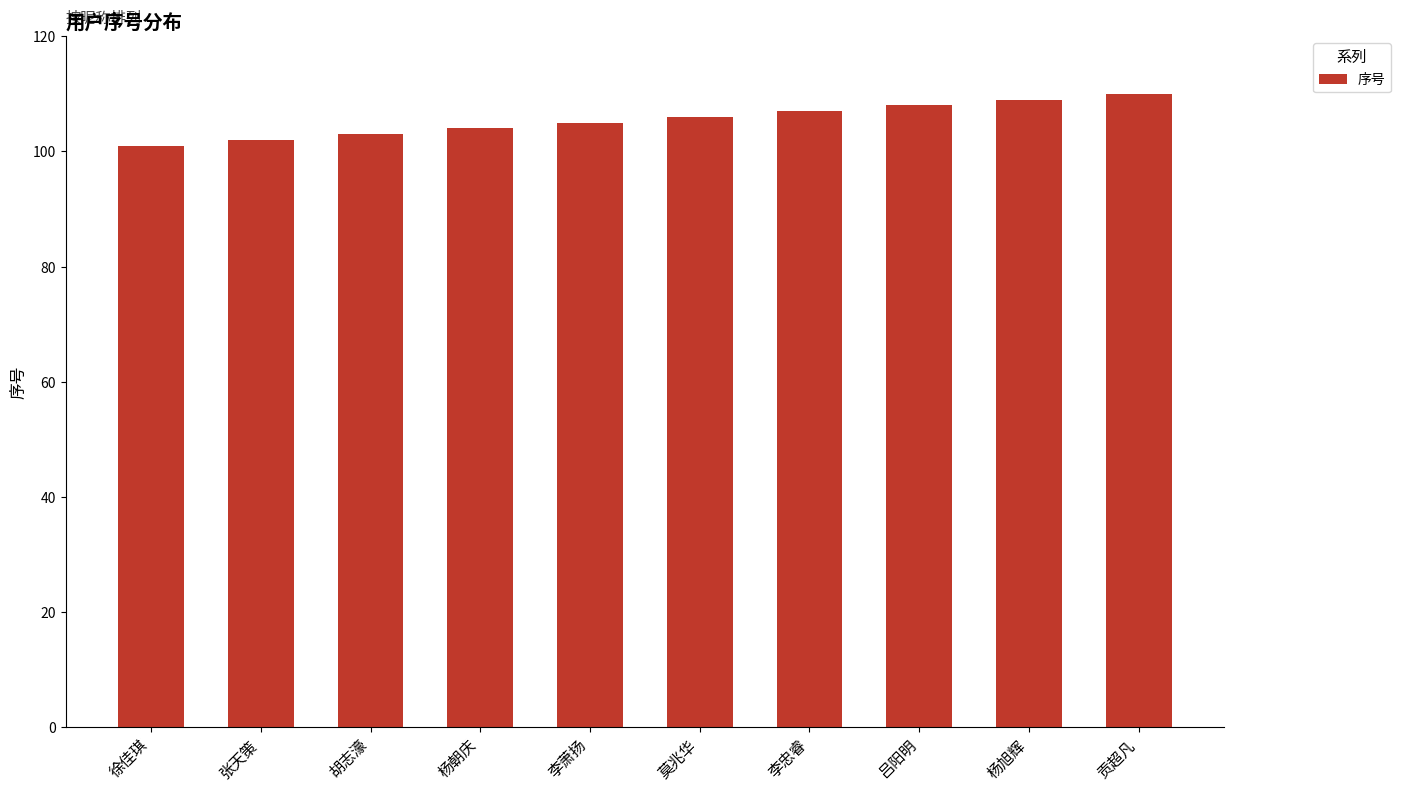

What is the value of the 8th bar from the left?

108